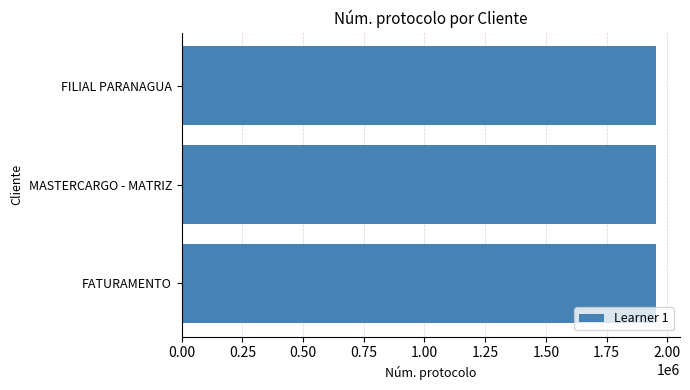

What is the minimum value shown in the chart?

1954539